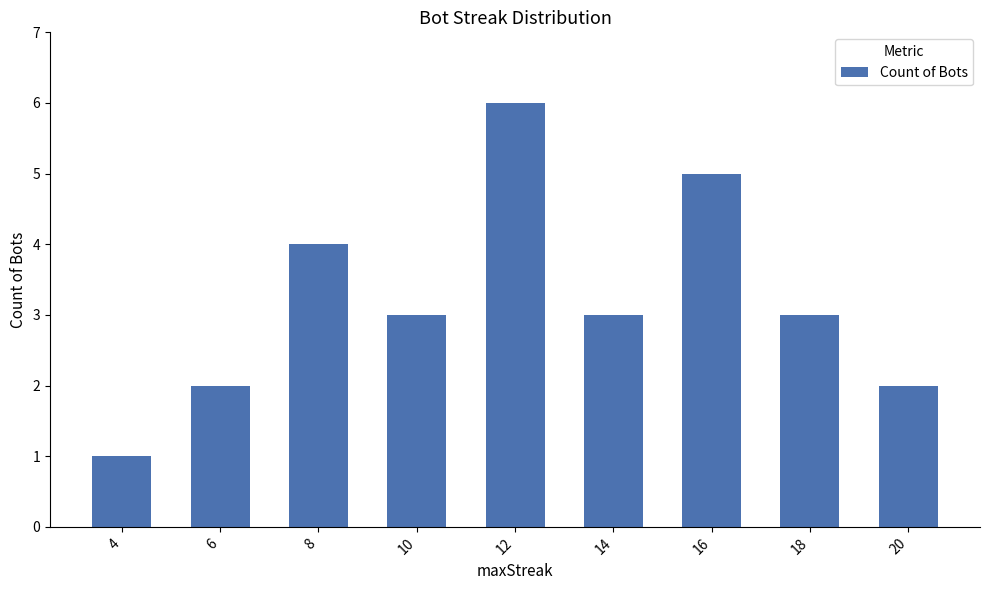

What is the minimum value shown in the chart?

1